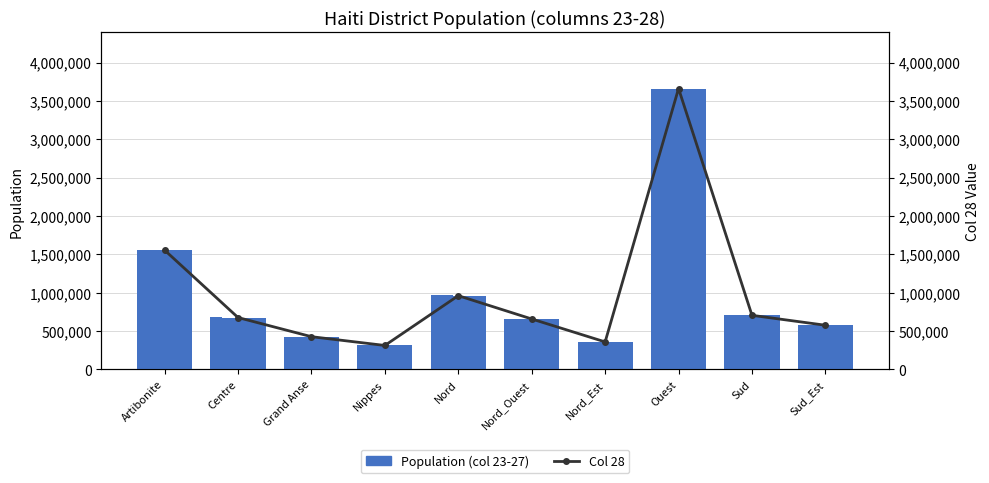

Which series has the largest total across all categories?

col_23